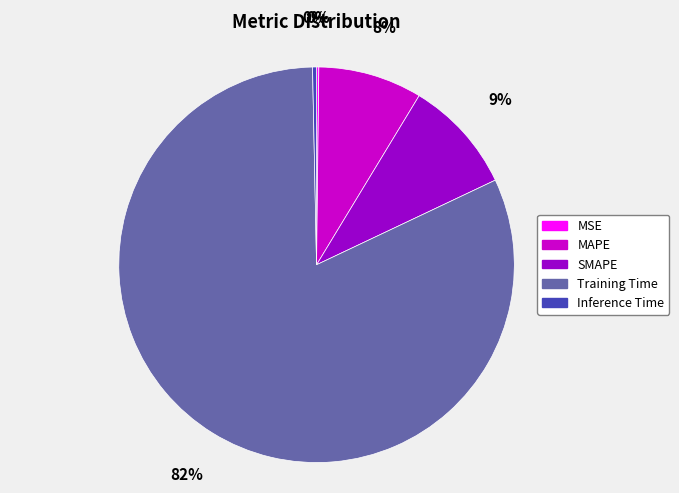

To the nearest percent, what is the difference between the MAPE and SMAPE slice percentages?

1%